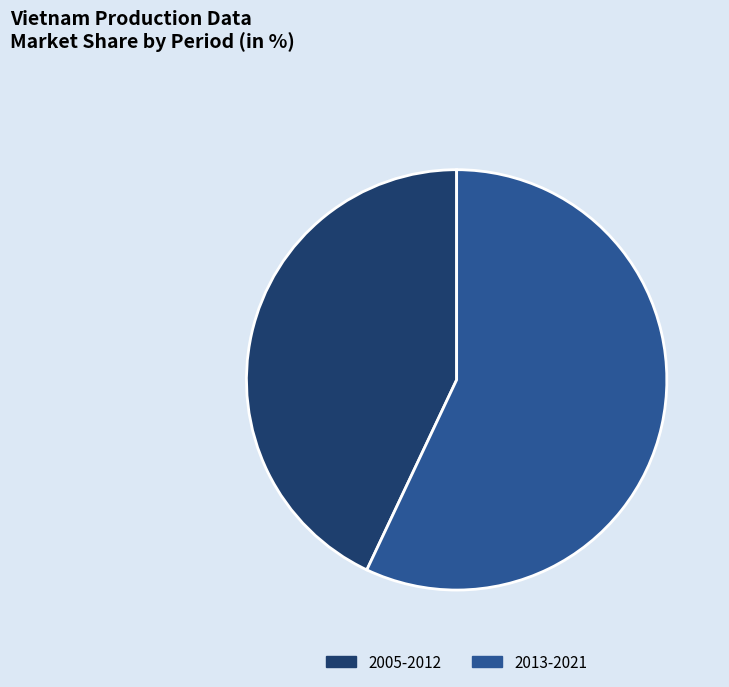

Rank the categories by value from highest to lowest.

2013-2021, 2005-2012